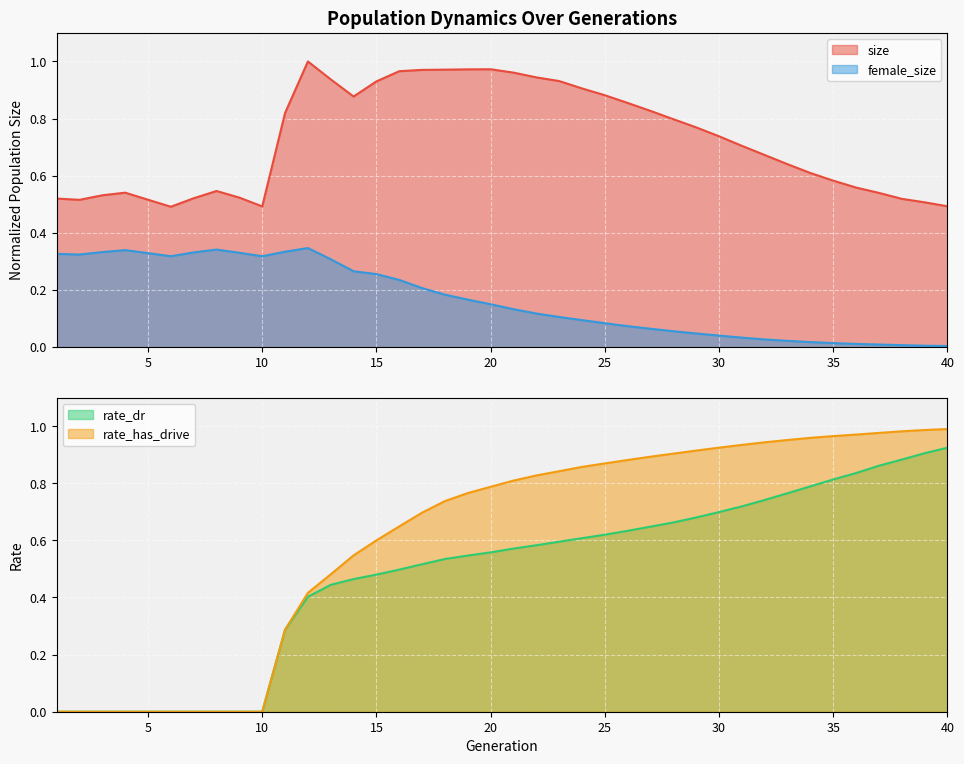

What is the highest value of the size series?

1.0